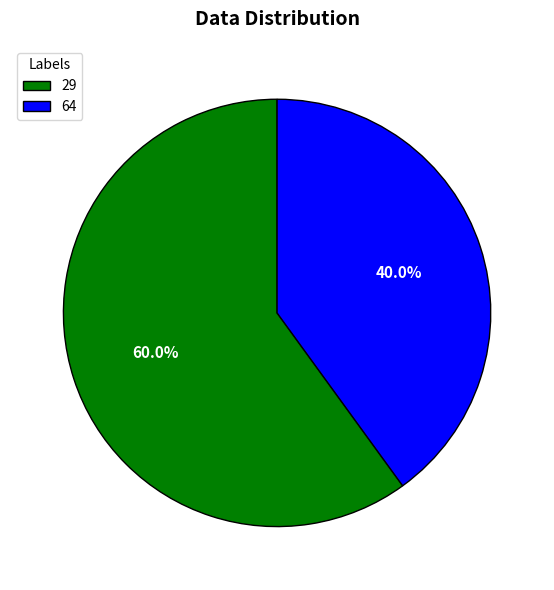

What is the smallest slice in the pie chart?

64